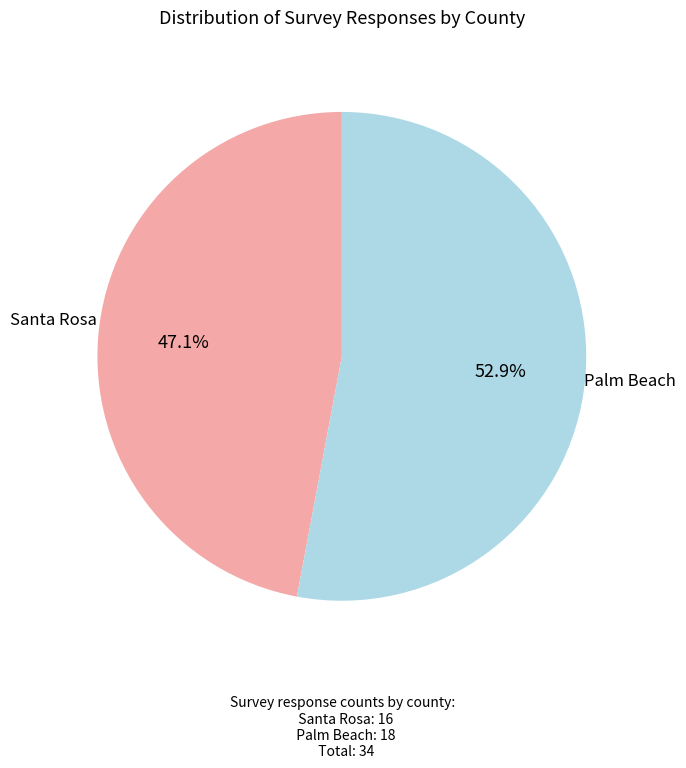

Which slice is the smallest?

Santa Rosa